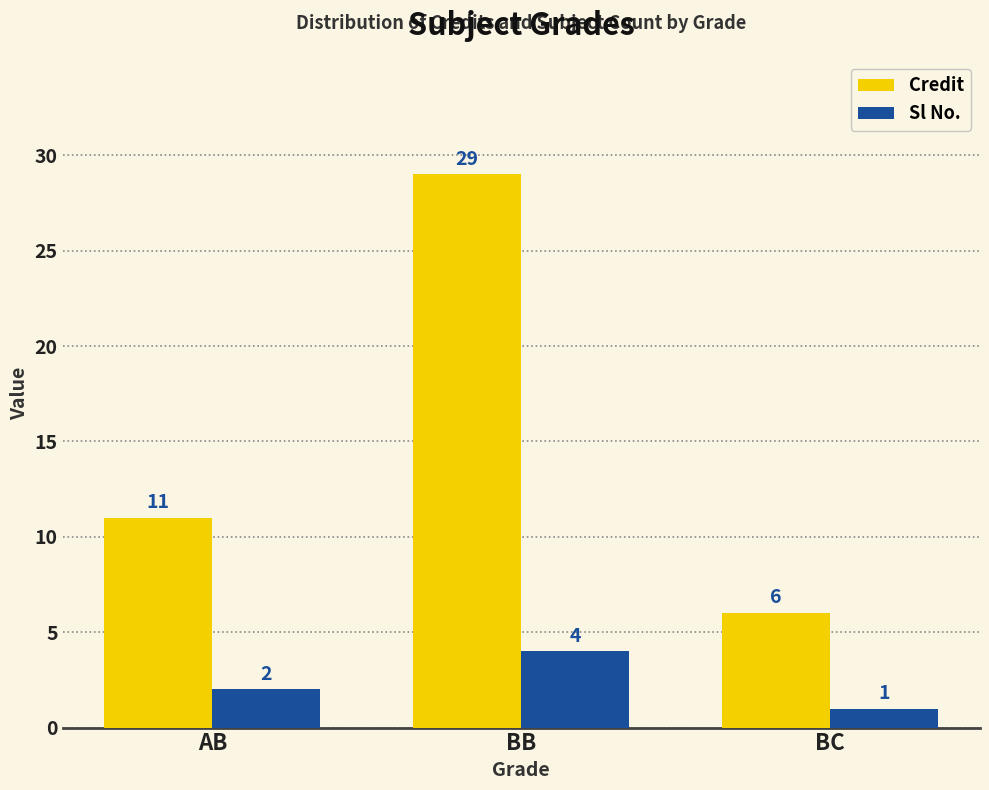

What position from the right is AB?

3